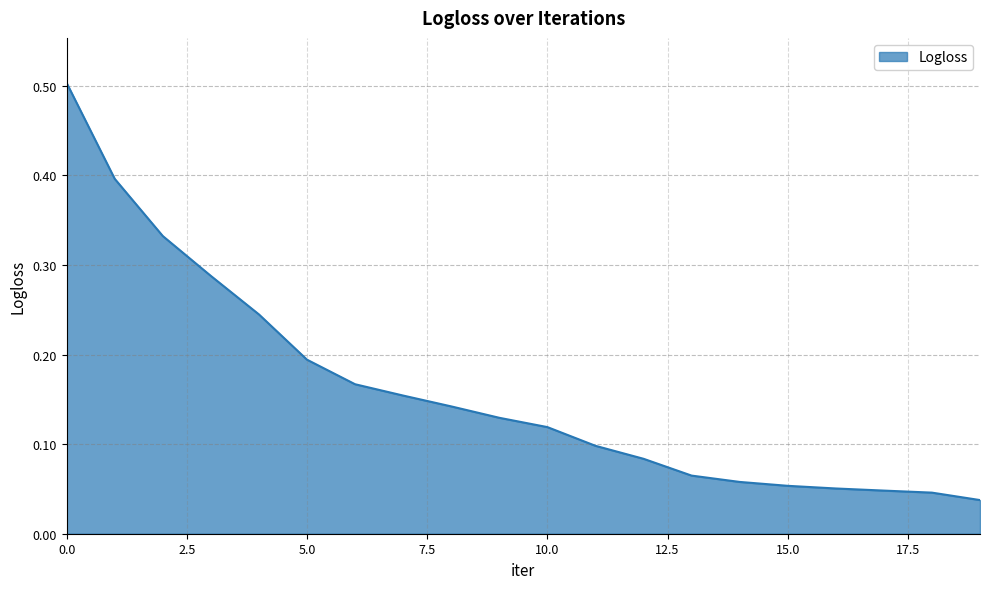

What is the greatest value displayed?

0.5